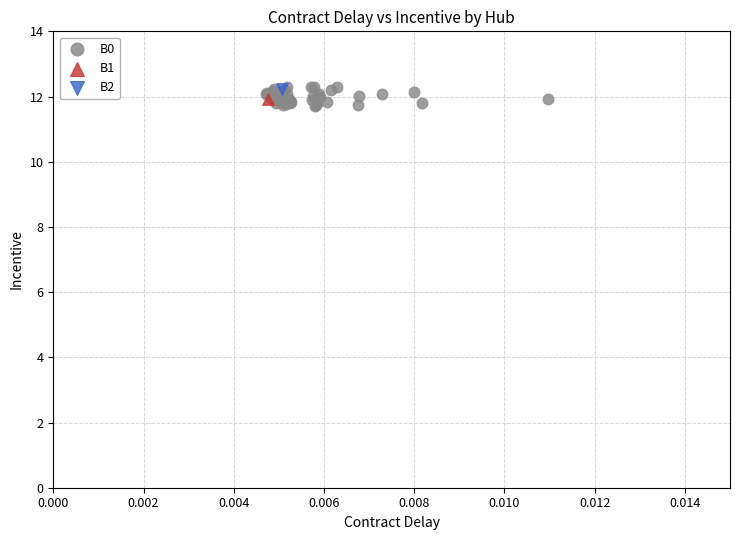

What are all the series names shown in the legend?

B0, B1, B2